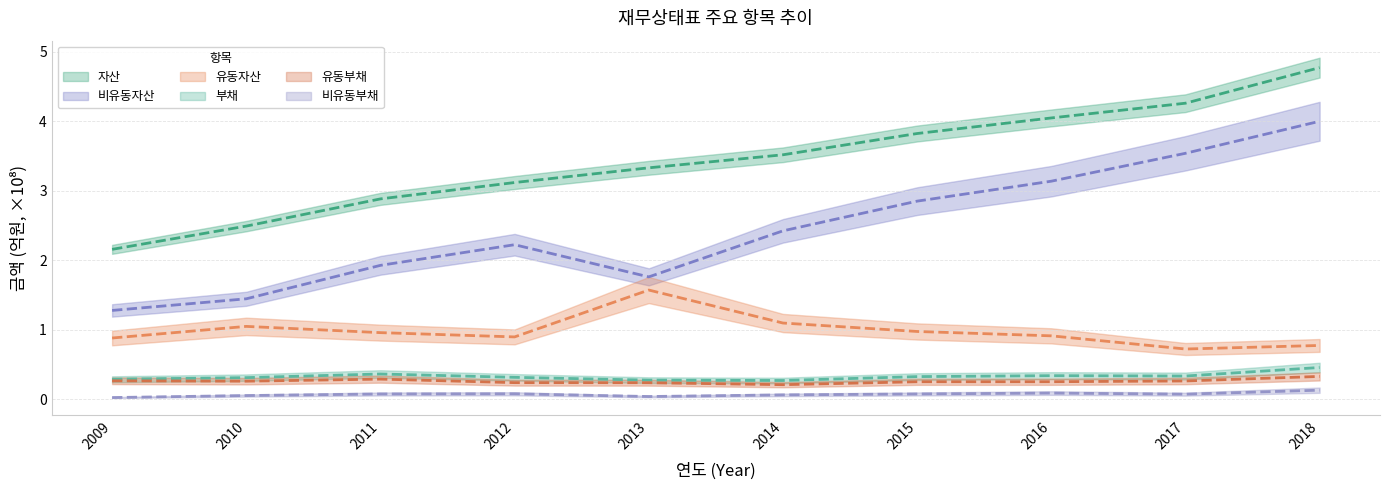

How many distinct data groups are displayed?

6